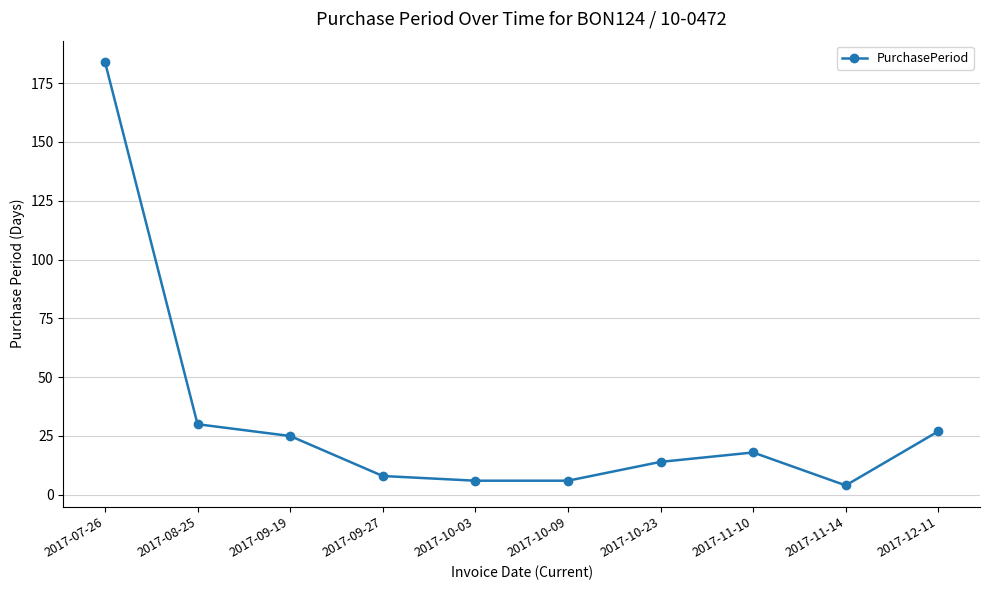

Does the chart display data point markers on the line(s)?

Yes